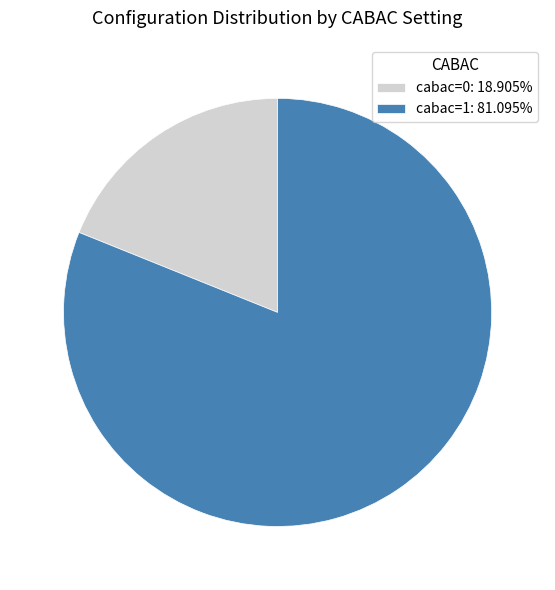

How many slices are in this pie chart?

2